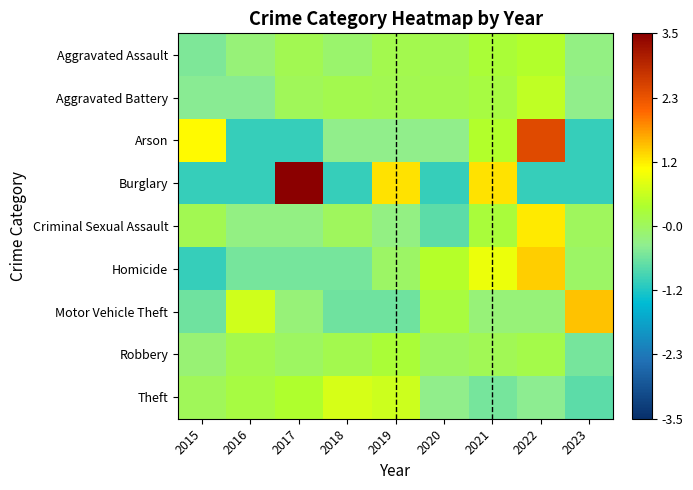

At 2023, list the series in order from largest to smallest.

Motor Vehicle Theft, Criminal Sexual Assault, Homicide, Aggravated Assault, Aggravated Battery, Robbery, Theft, Arson, Burglary